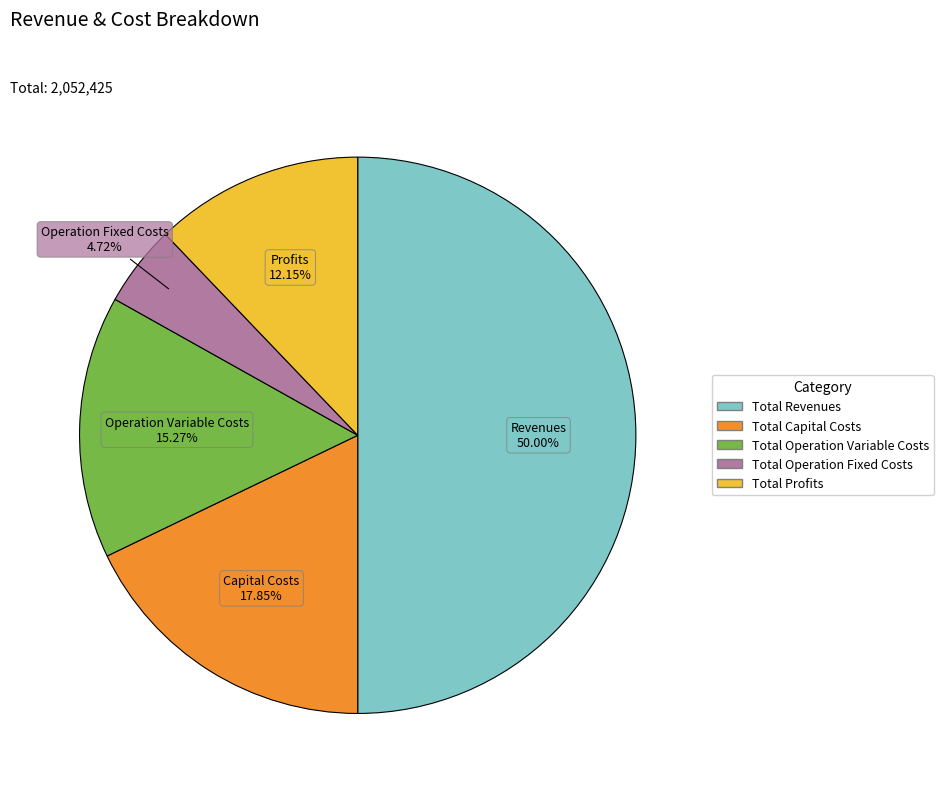

To the nearest percent, what is the average slice percentage?

20%